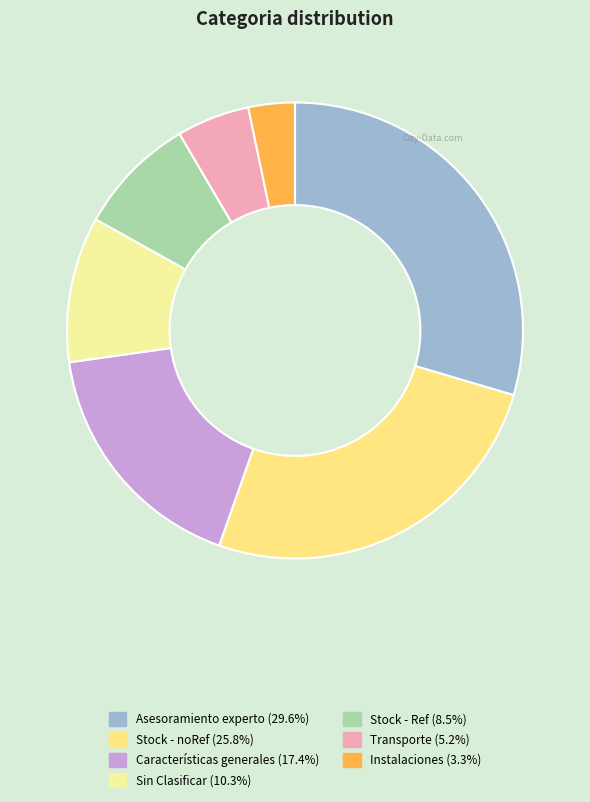

Does Transporte account for over 50% of the chart?

No